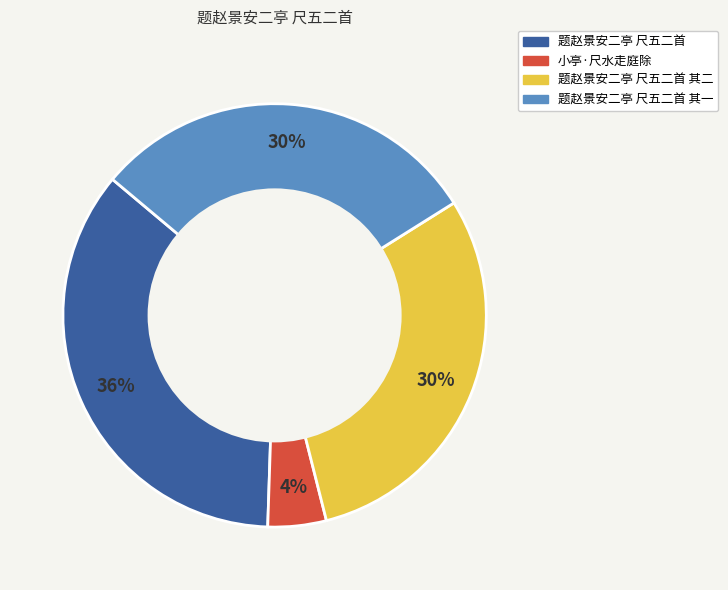

To the nearest percent, what is the average slice percentage?

25%